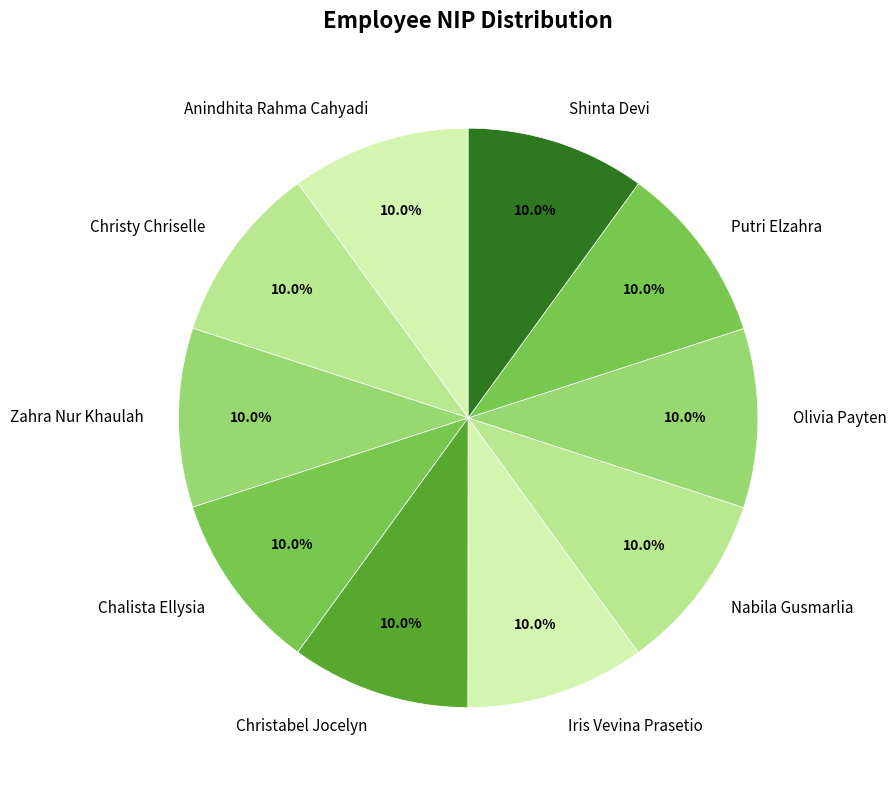

Is it true that Christabel Jocelyn is 1% of the pie?

False